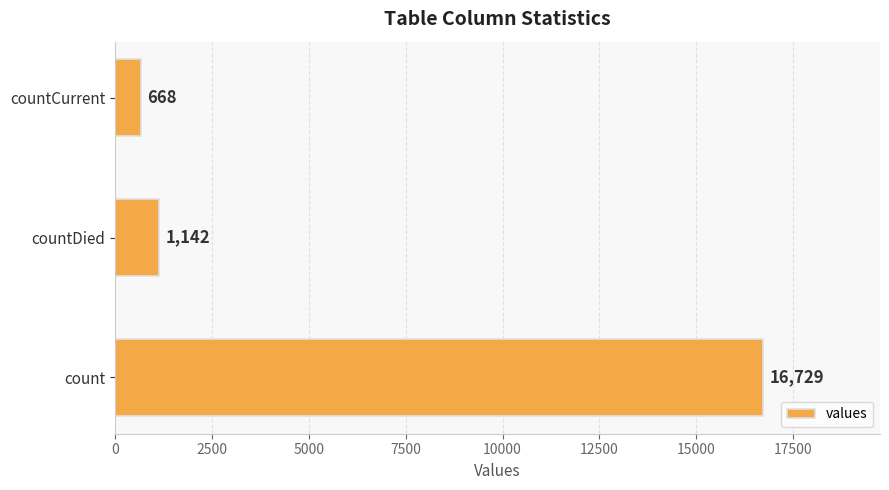

Count the number of data series in this chart.

1